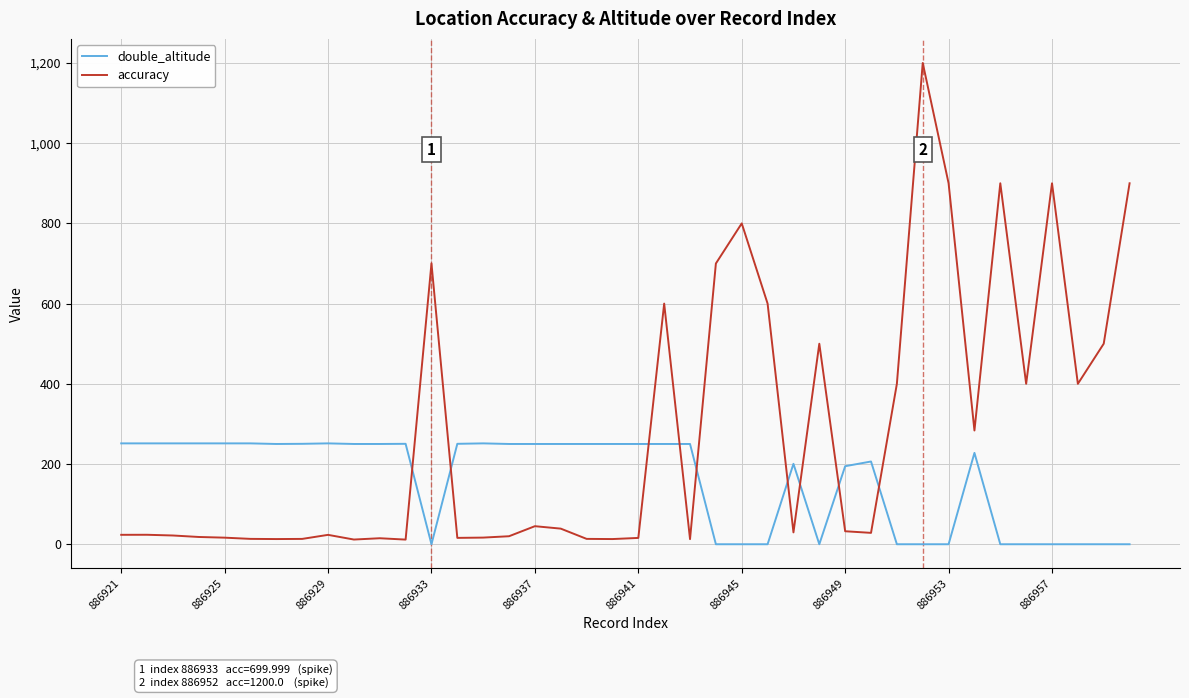

Which series has the largest total across all categories?

accuracy